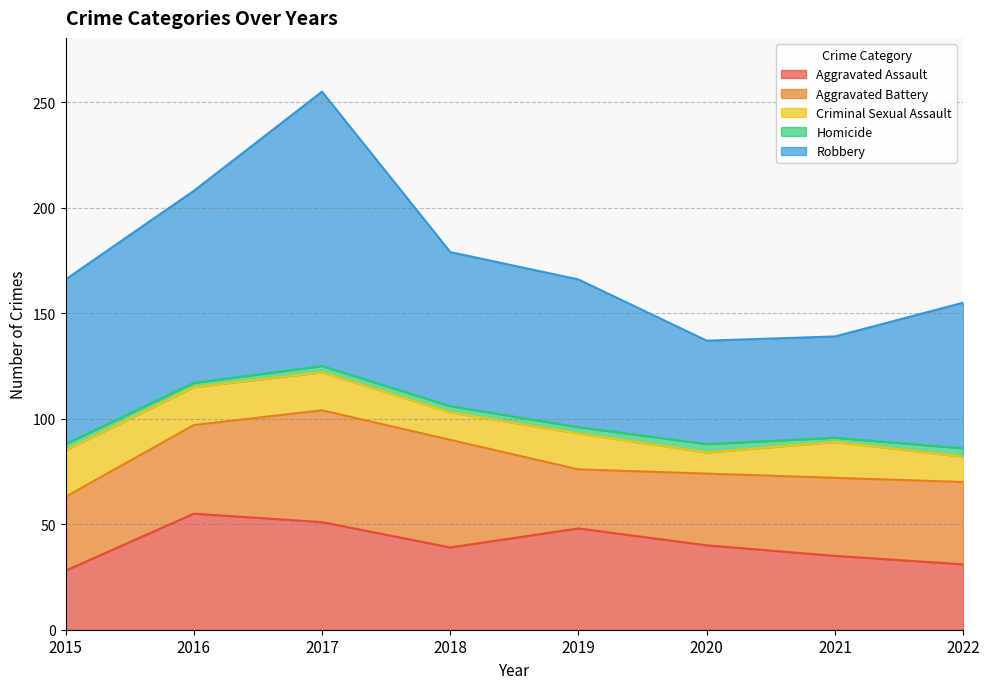

Which category has the highest value in the Criminal Sexual Assault series?

2015